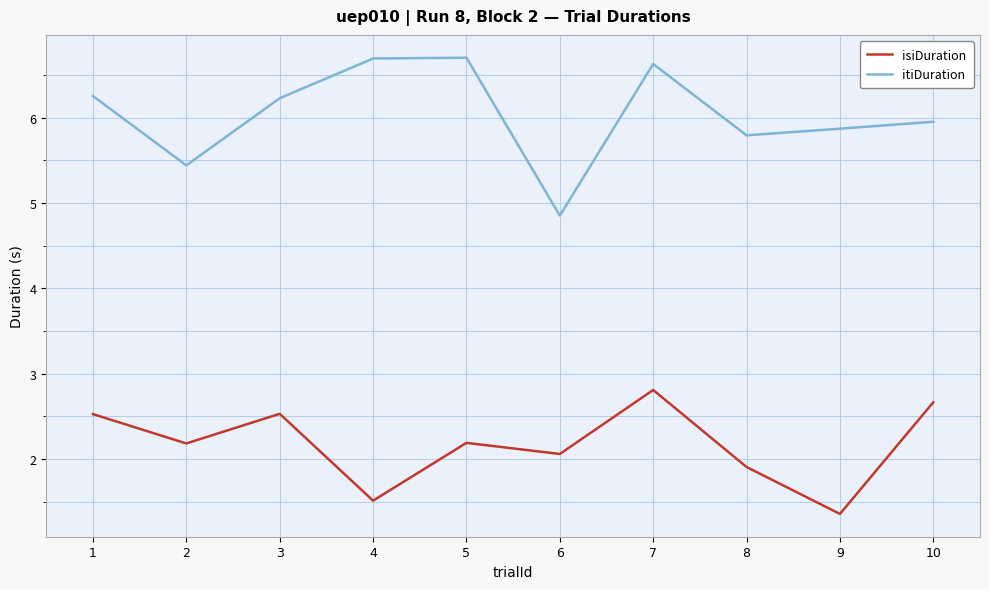

Is the value of itiDuration at 6 greater than the value of isiDuration at 4?

Yes